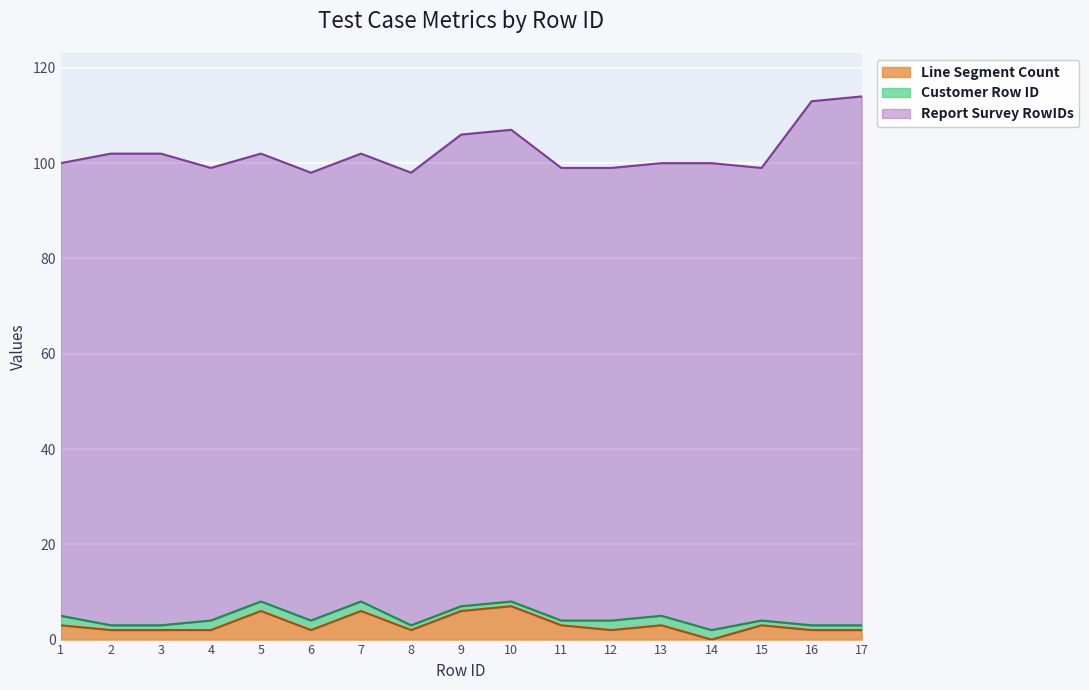

How many data points in Customer Row ID are above 1?

8